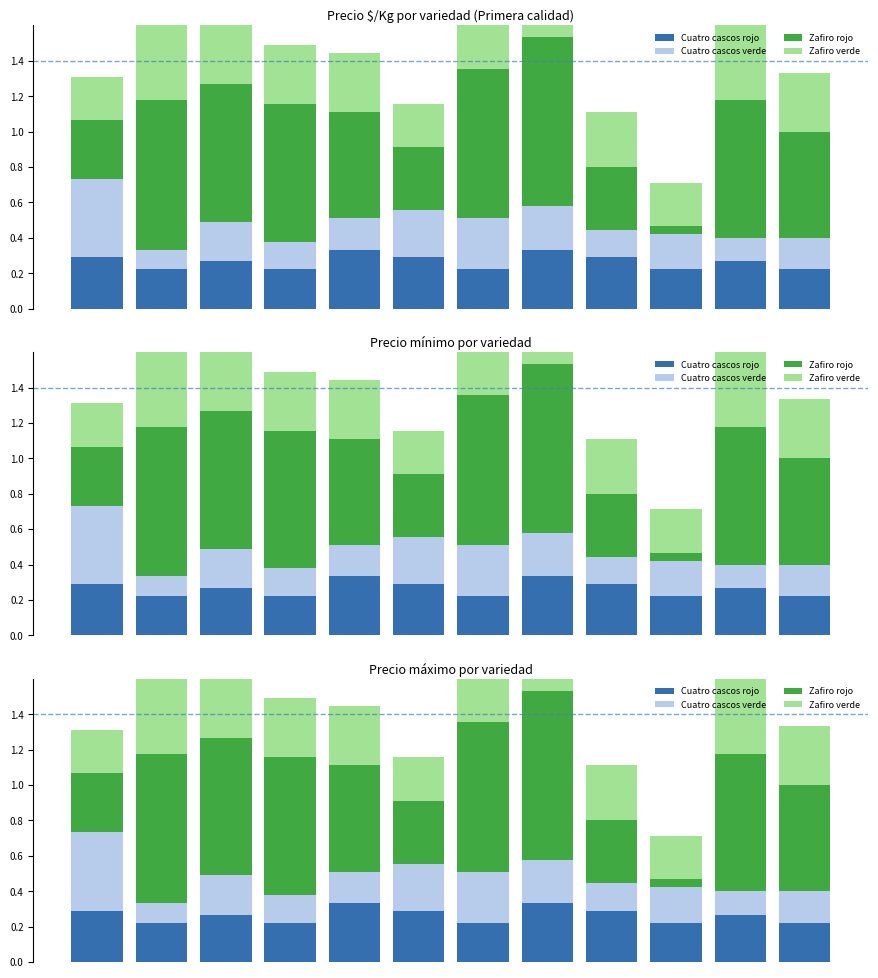

How many Zafiro verde values are between 0 and 1?

12